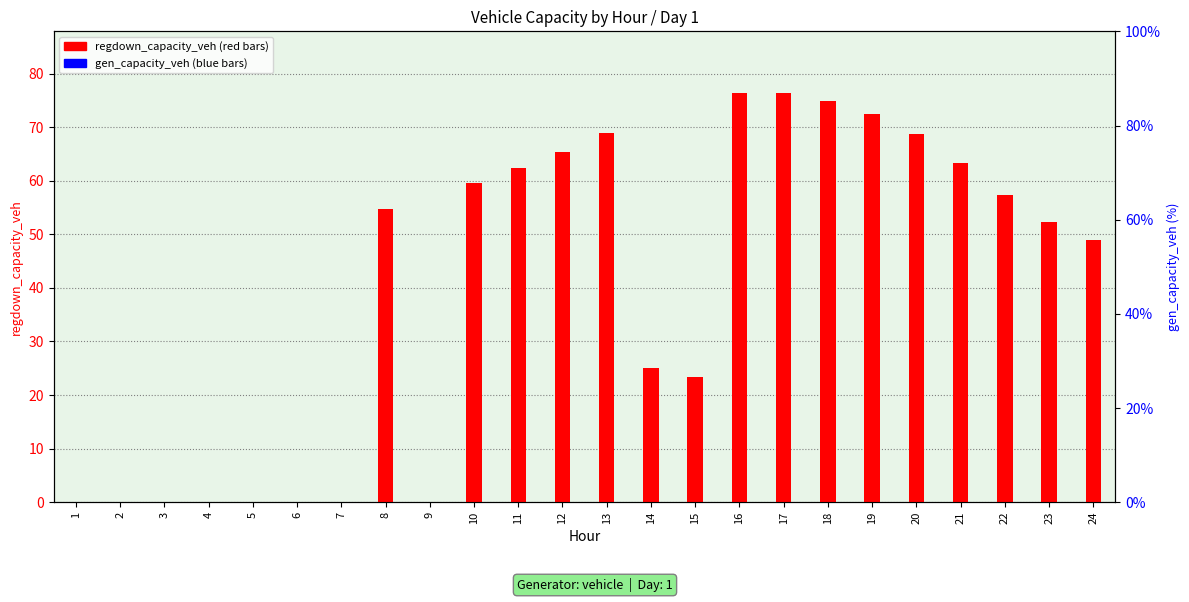

Is it true that gen_capacity_veh equals 0.0 at 11?

True